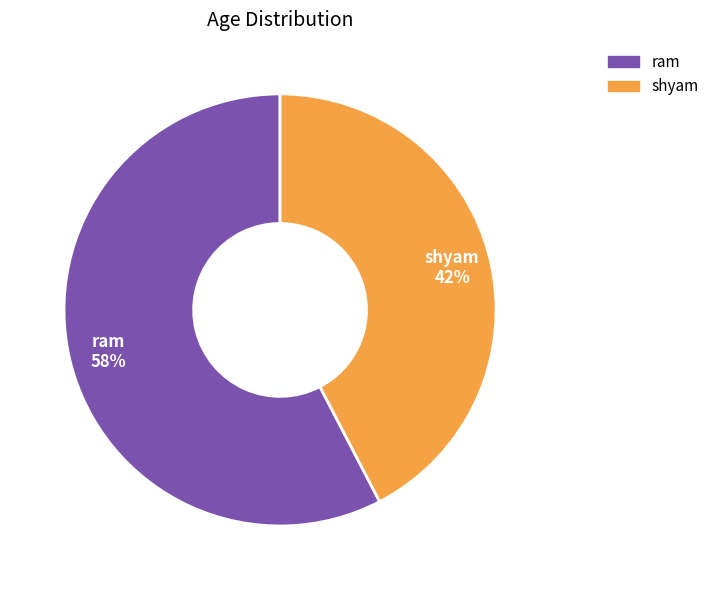

To the nearest percent, what percentage of the pie is ram?

58%